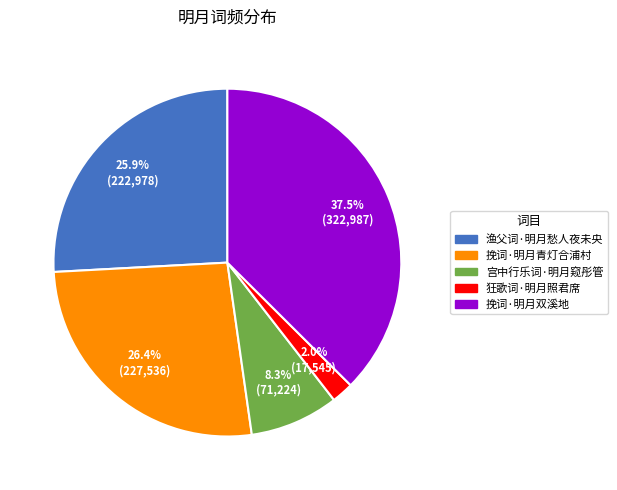

Between 渔父词·明月愁人夜未央 and 狂歌词·明月照君席, which is larger?

渔父词·明月愁人夜未央